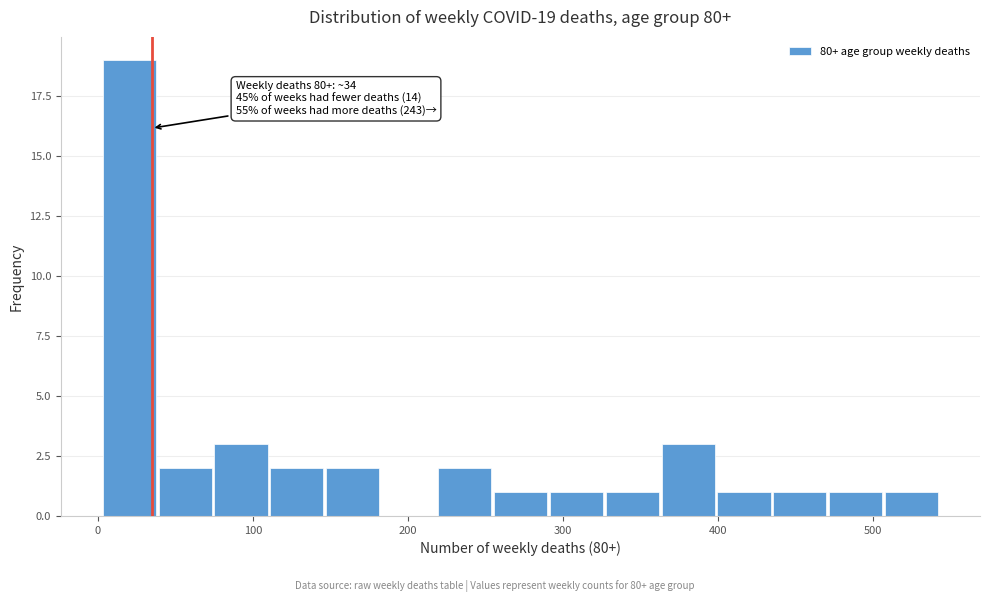

Read against the x-axis, roughly where is the centre of the tallest bar?

20